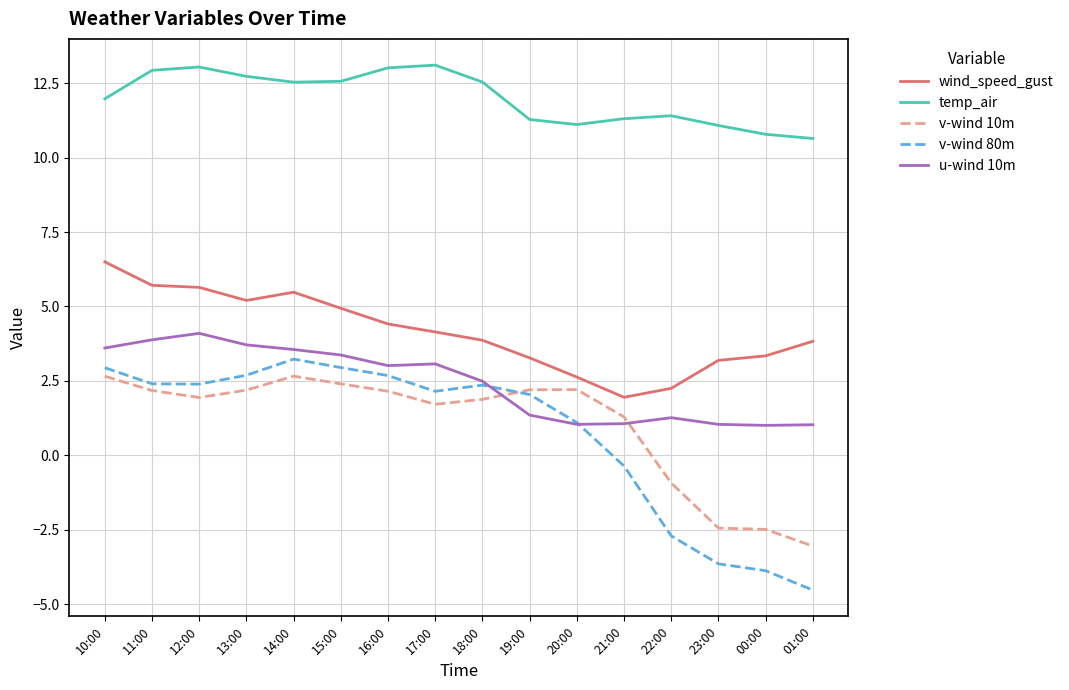

What position from the left is 22:00?

13